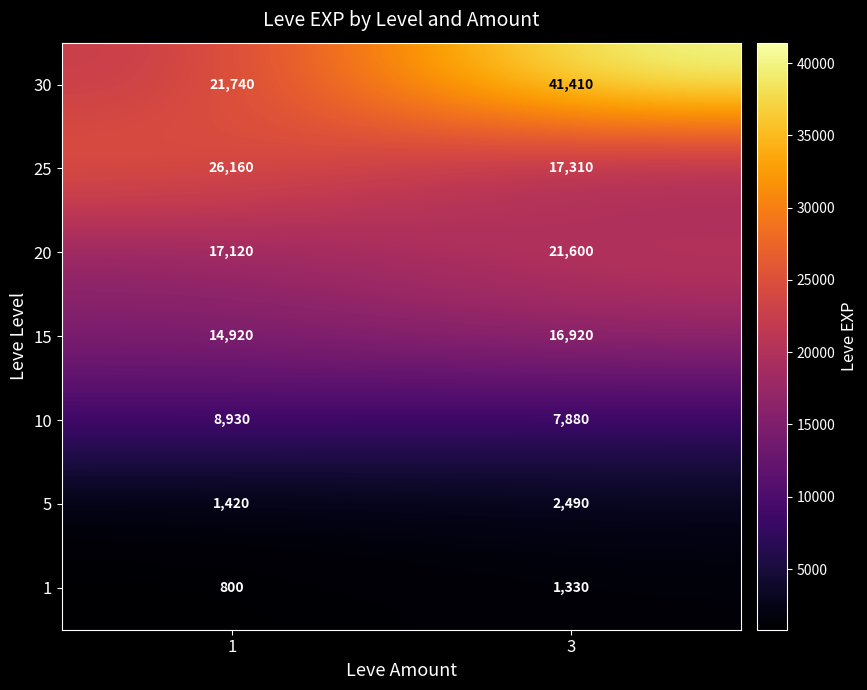

Between 1 and 3, which series saw the biggest shift?

30